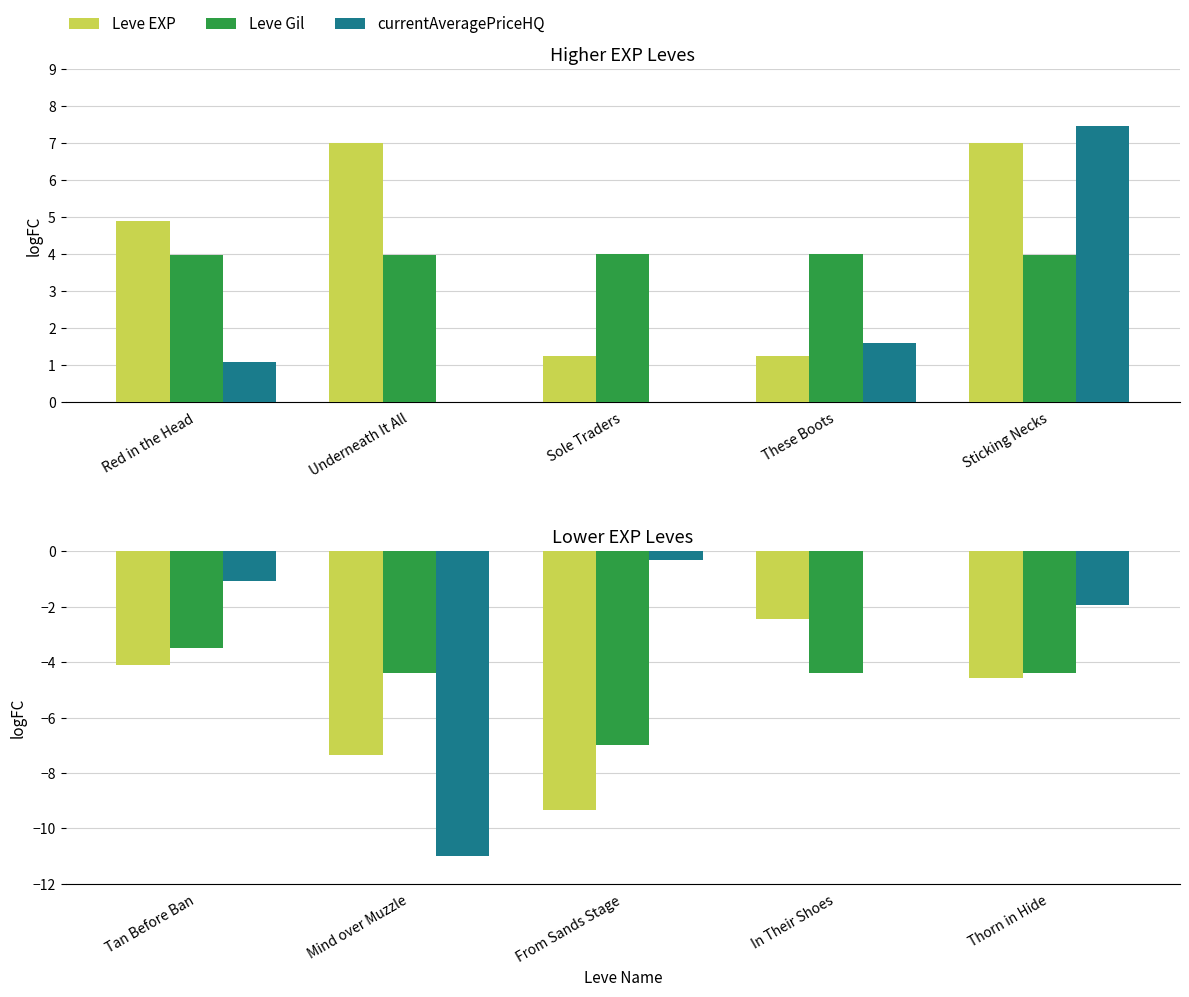

What are all the series names shown in the legend?

Leve EXP, Leve Gil, currentAveragePriceHQ